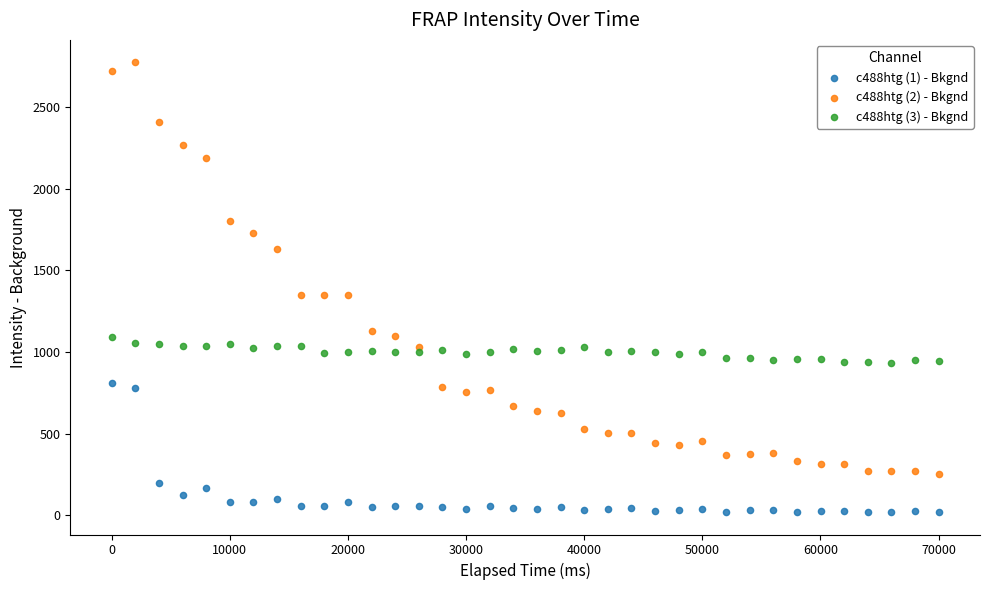

What are all the series names shown in the legend?

c488htg (1) - Bkgnd, c488htg (2) - Bkgnd, c488htg (3) - Bkgnd